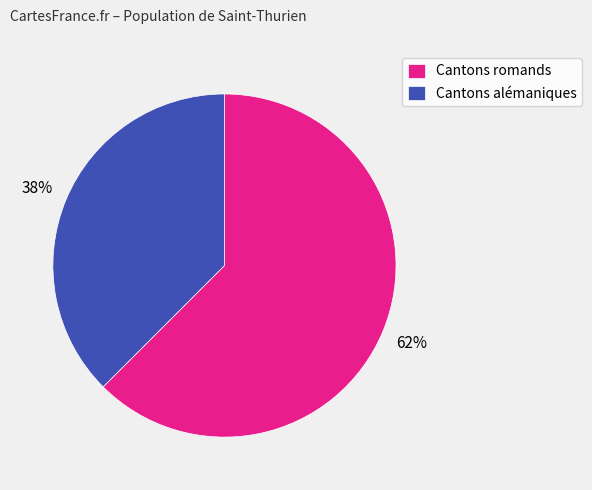

How many slices are in this pie chart?

2